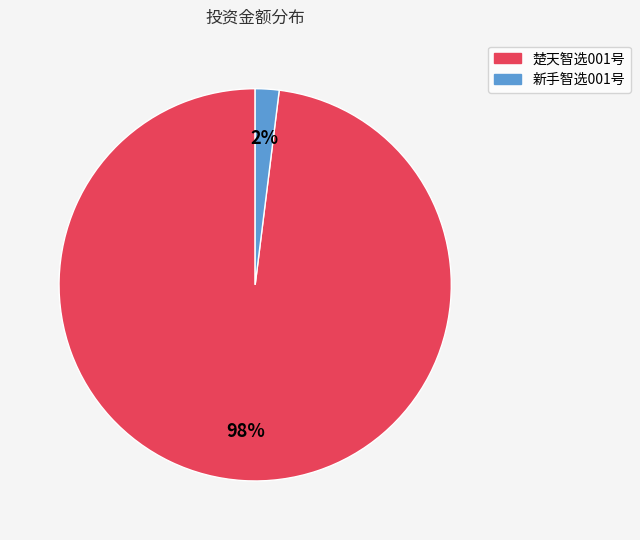

To the nearest percent, what is the combined percentage of 新手智选001号 and 楚天智选001号?

100%